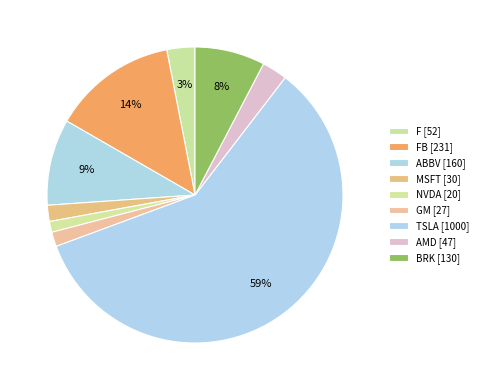

How many segments does this pie chart have?

9